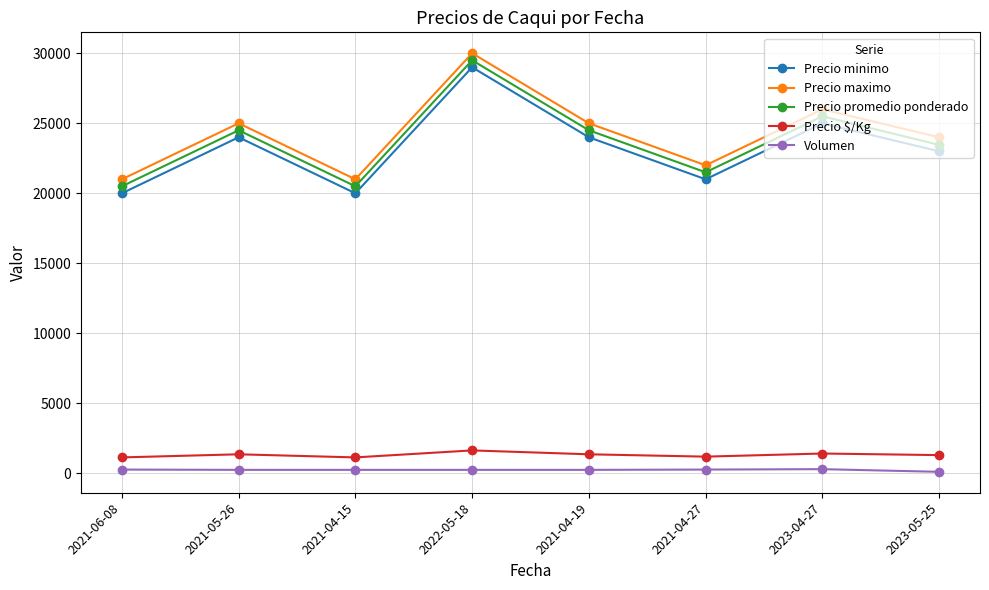

Which series changed the most between 2022-05-18 and 2023-05-25?

Precio promedio ponderado